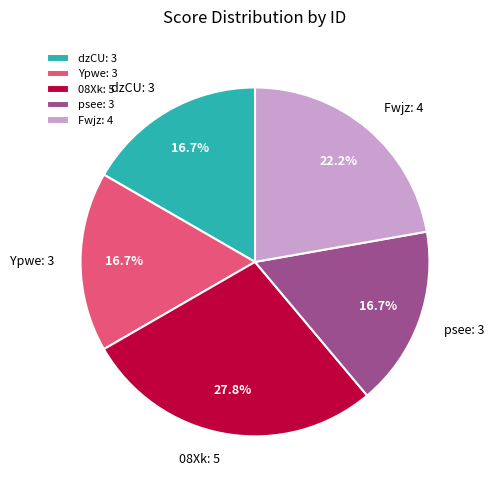

Combined, what portion of the pie is Ypwe: 3 and Fwjz: 4?

38.9%